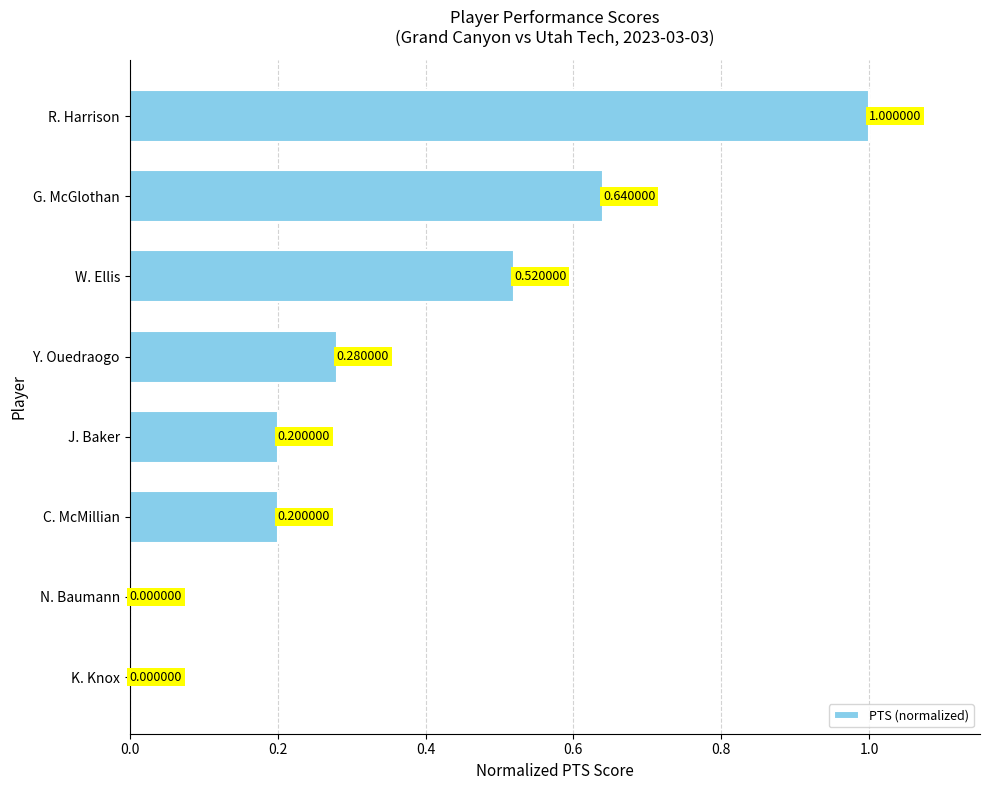

How many distinct data groups are displayed?

1